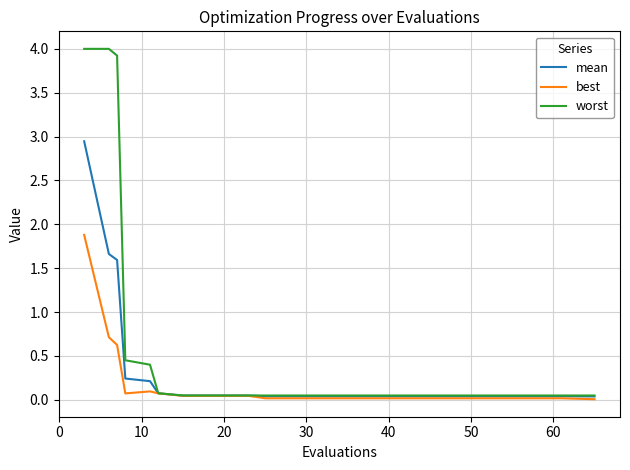

Which series has the largest total across all categories?

worst